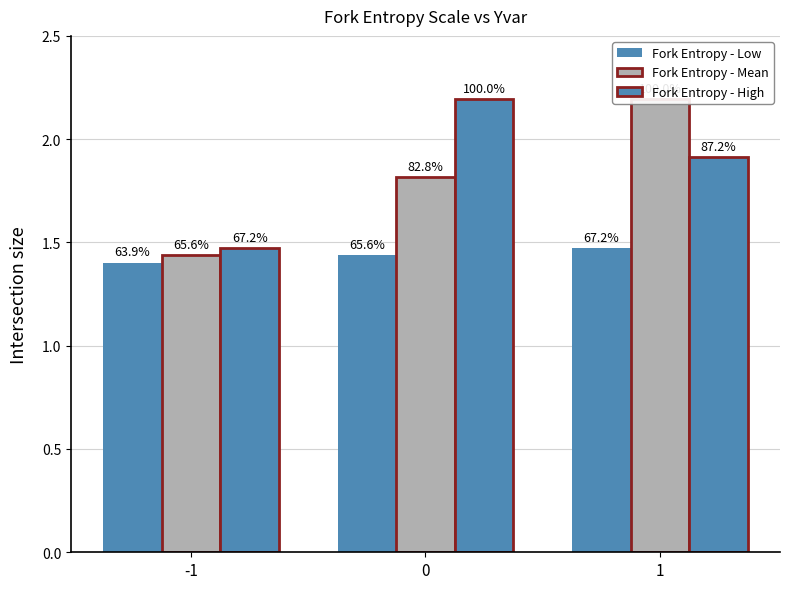

At 1, list the series in order from largest to smallest.

Fork Entropy - Mean, Fork Entropy - High, Fork Entropy - Low